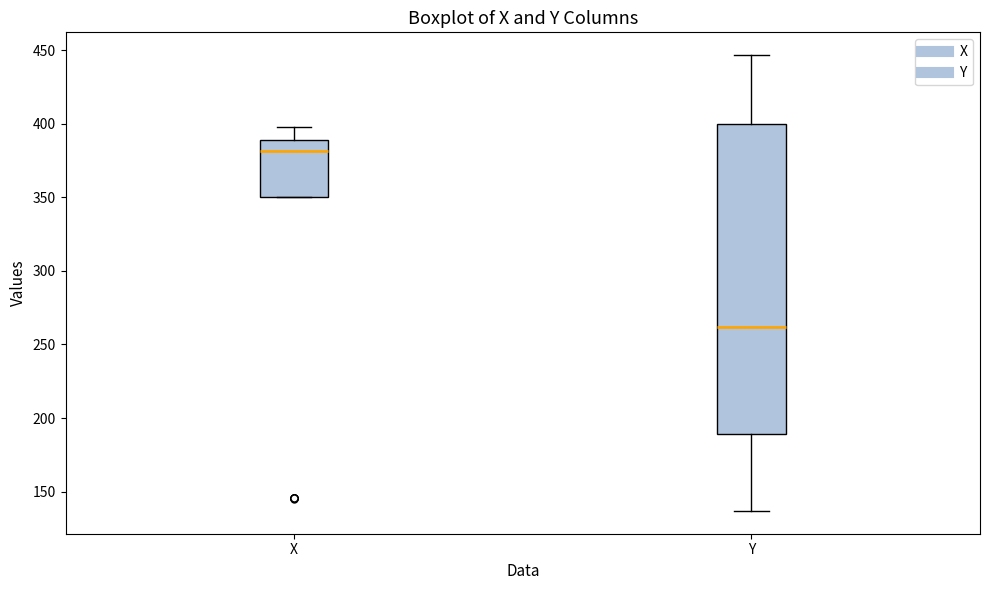

Which box has the lowest median line?

Y